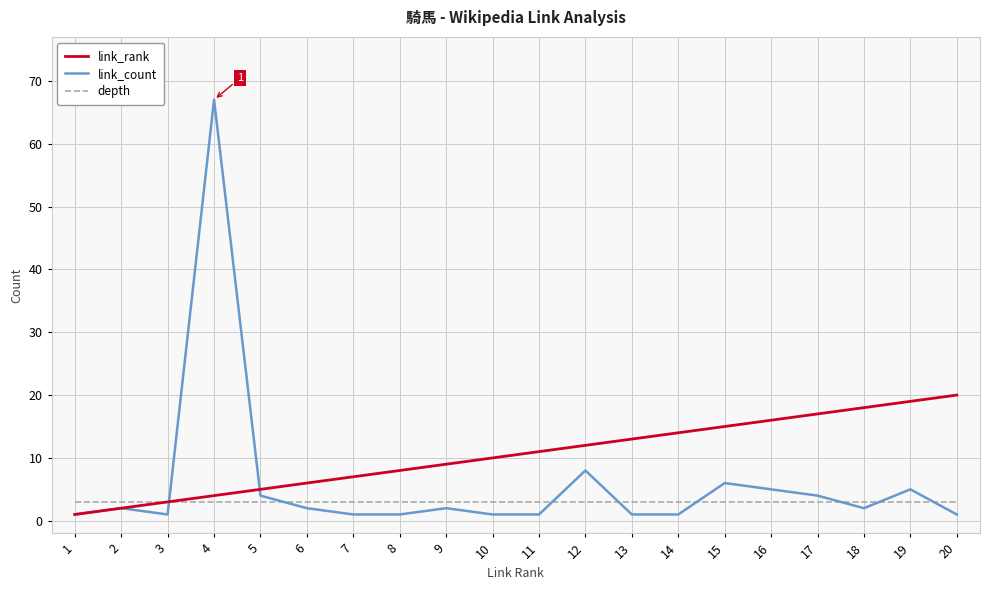

At 8, list the series in order from smallest to largest.

link_count, depth, link_rank